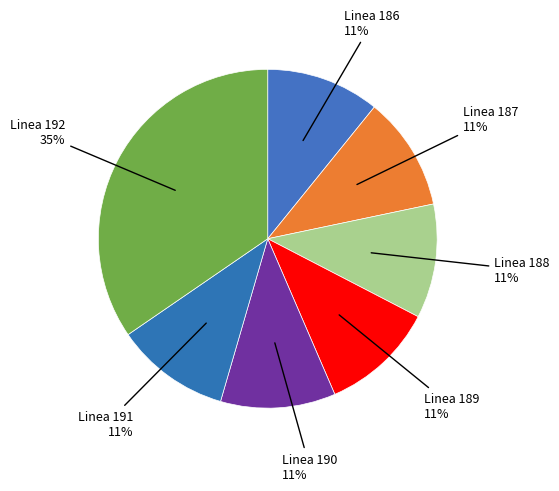

Which category has the biggest portion of the pie?

Linea 192